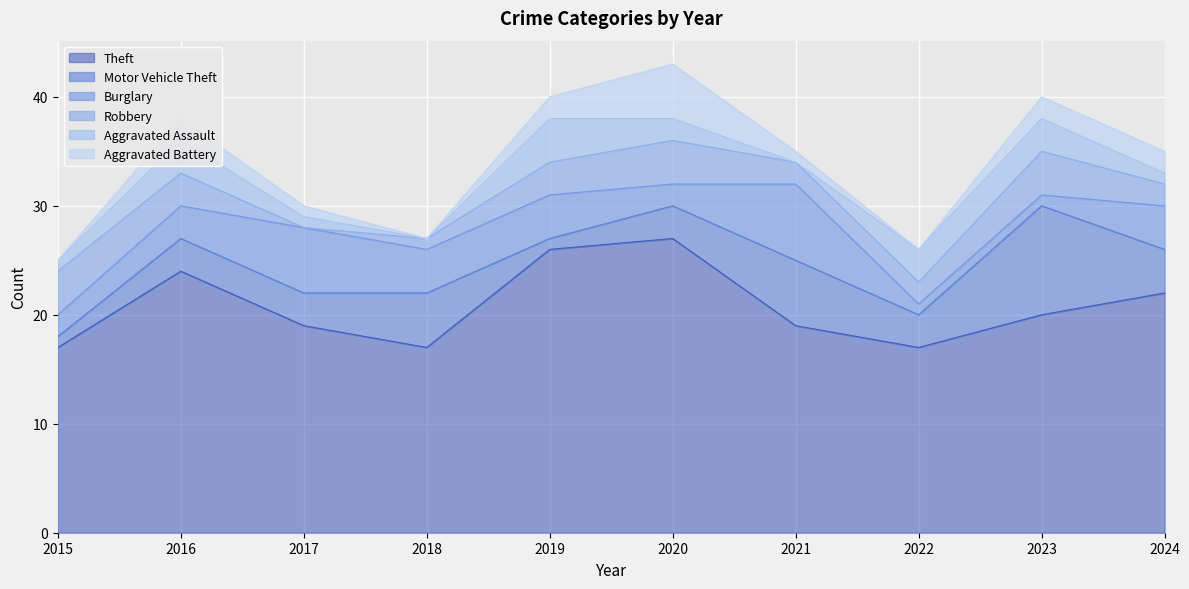

What is the maximum value shown in the chart?

27